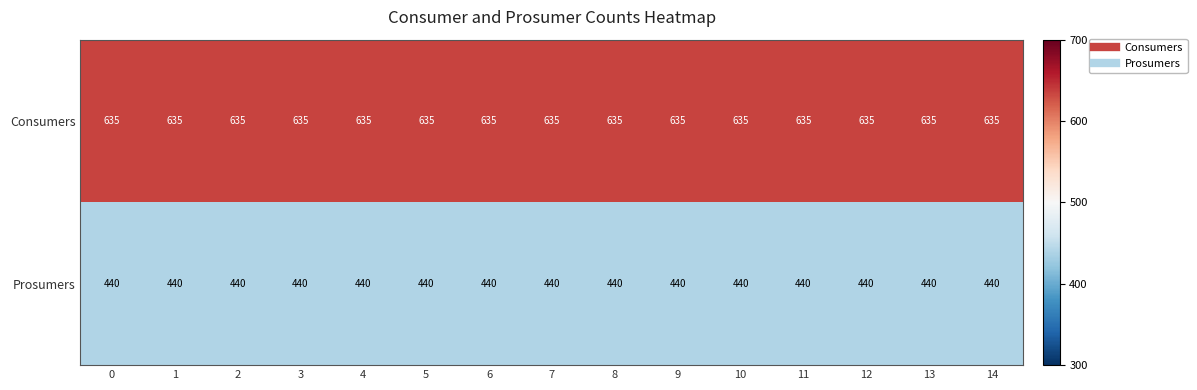

Is the value of Consumers at 10 greater than the value of Prosumers at 3?

Yes